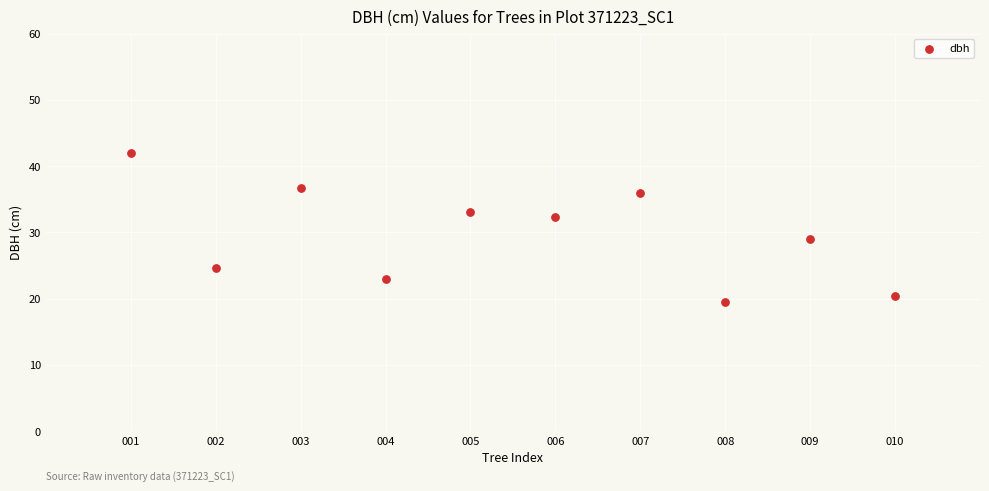

What is the range of X values (max minus min)?

9.0